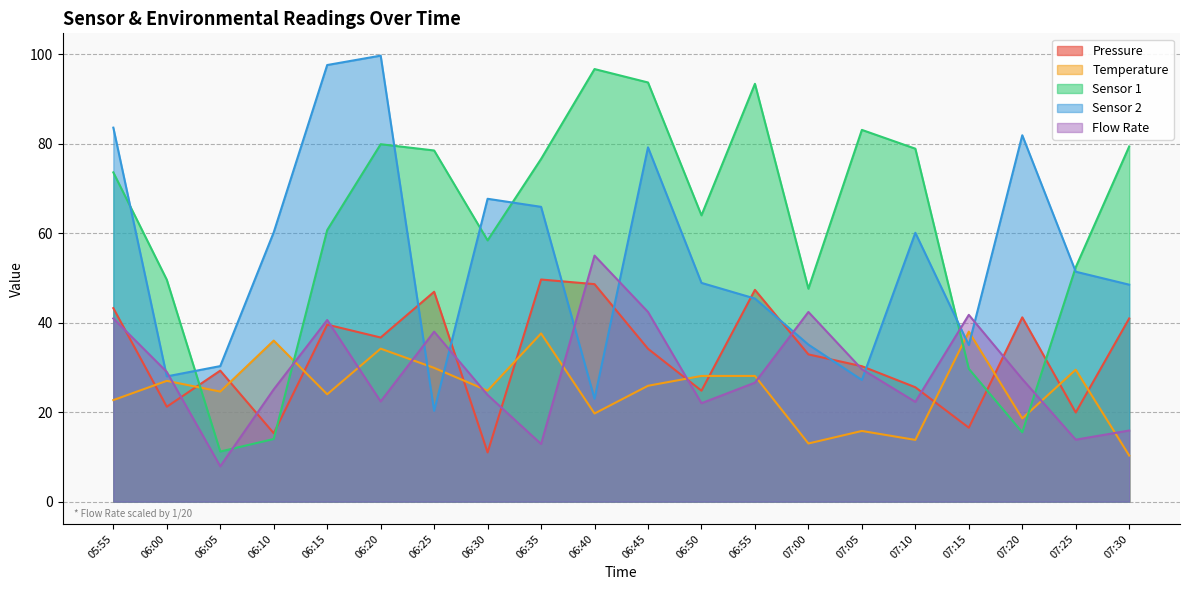

Does the chart have visible grid lines?

Yes